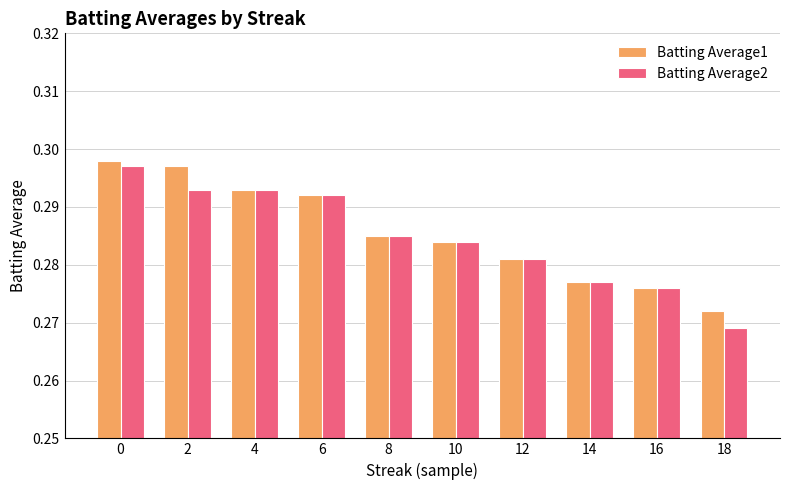

Is the value of Batting Average1 at 18 greater than the value of Batting Average2 at 18?

Yes